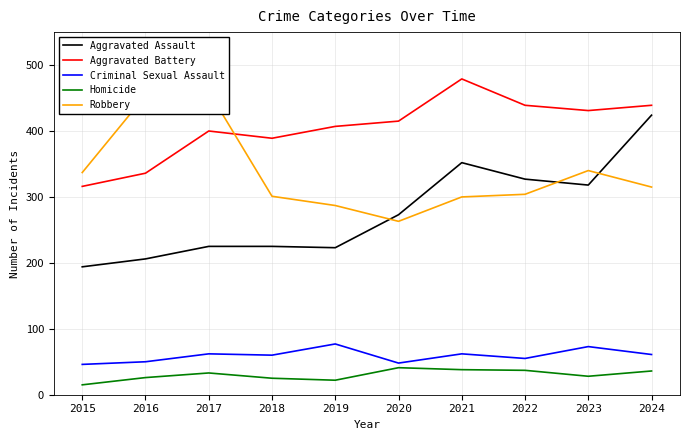

Does the chart display data point markers on the line(s)?

No